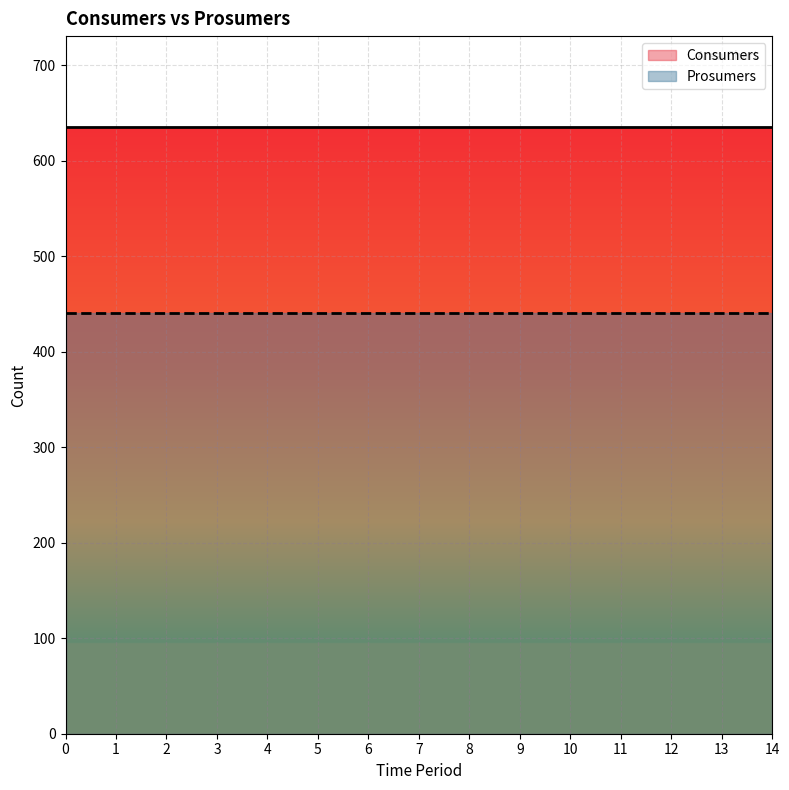

How many lines are shown in the chart?

2